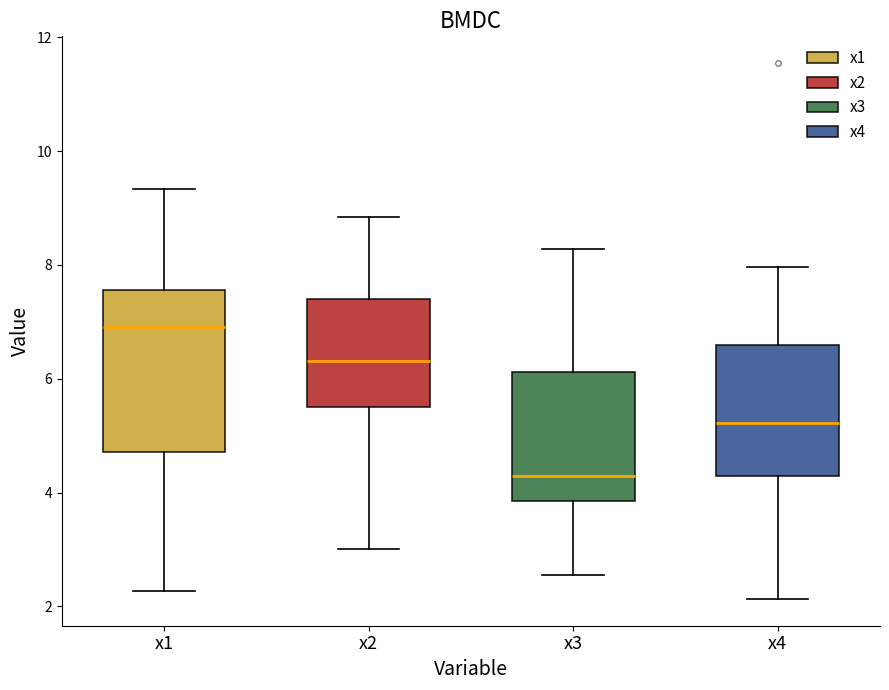

Reading left to right, read every box against the y-axis: the position of its median line, the range the box covers, and the ends of its whiskers. The values are not printed on the chart, so give them approximately, as read against the axis.

x1: median 7.0, box 4.8 to 7.6, whiskers 2.2 to 9.4
x2: median 6.4, box 5.4 to 7.4, whiskers 3.0 to 8.8
x3: median 4.2, box 3.8 to 6.2, whiskers 2.6 to 8.2
x4: median 5.2, box 4.2 to 6.6, whiskers 2.2 to 8.0